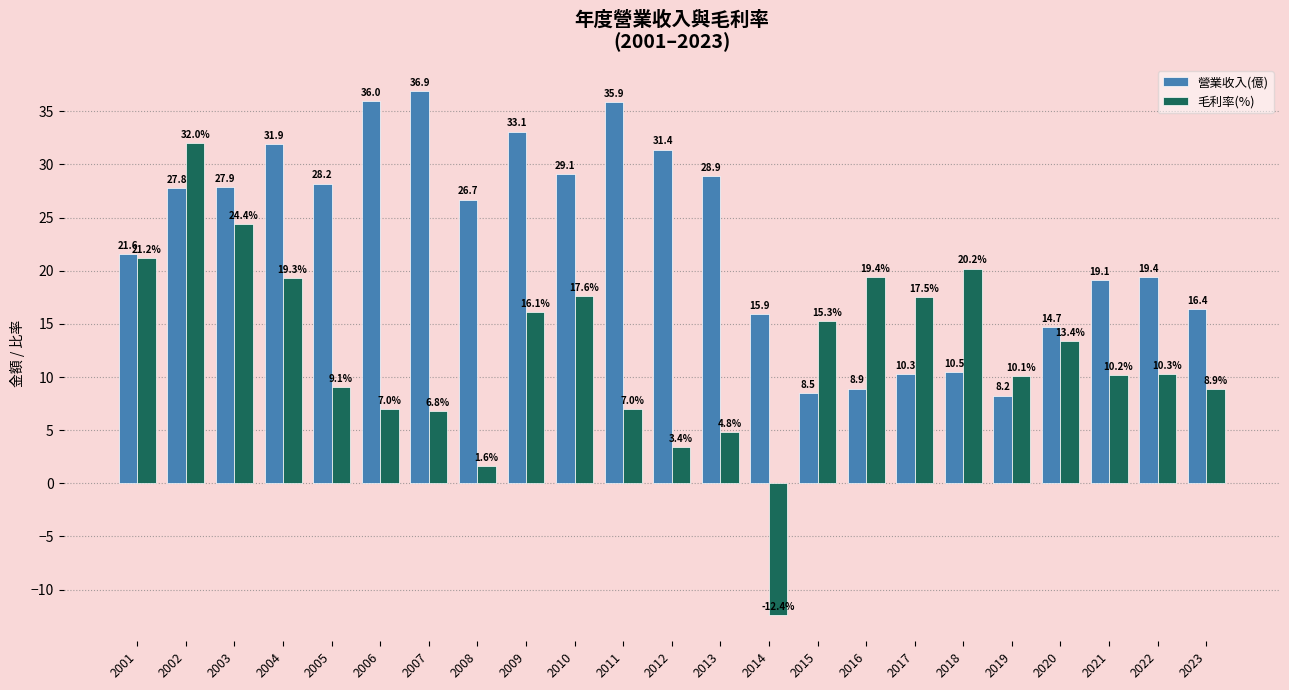

Is it true that 毛利率(%) equals 20.2 at 2018?

True